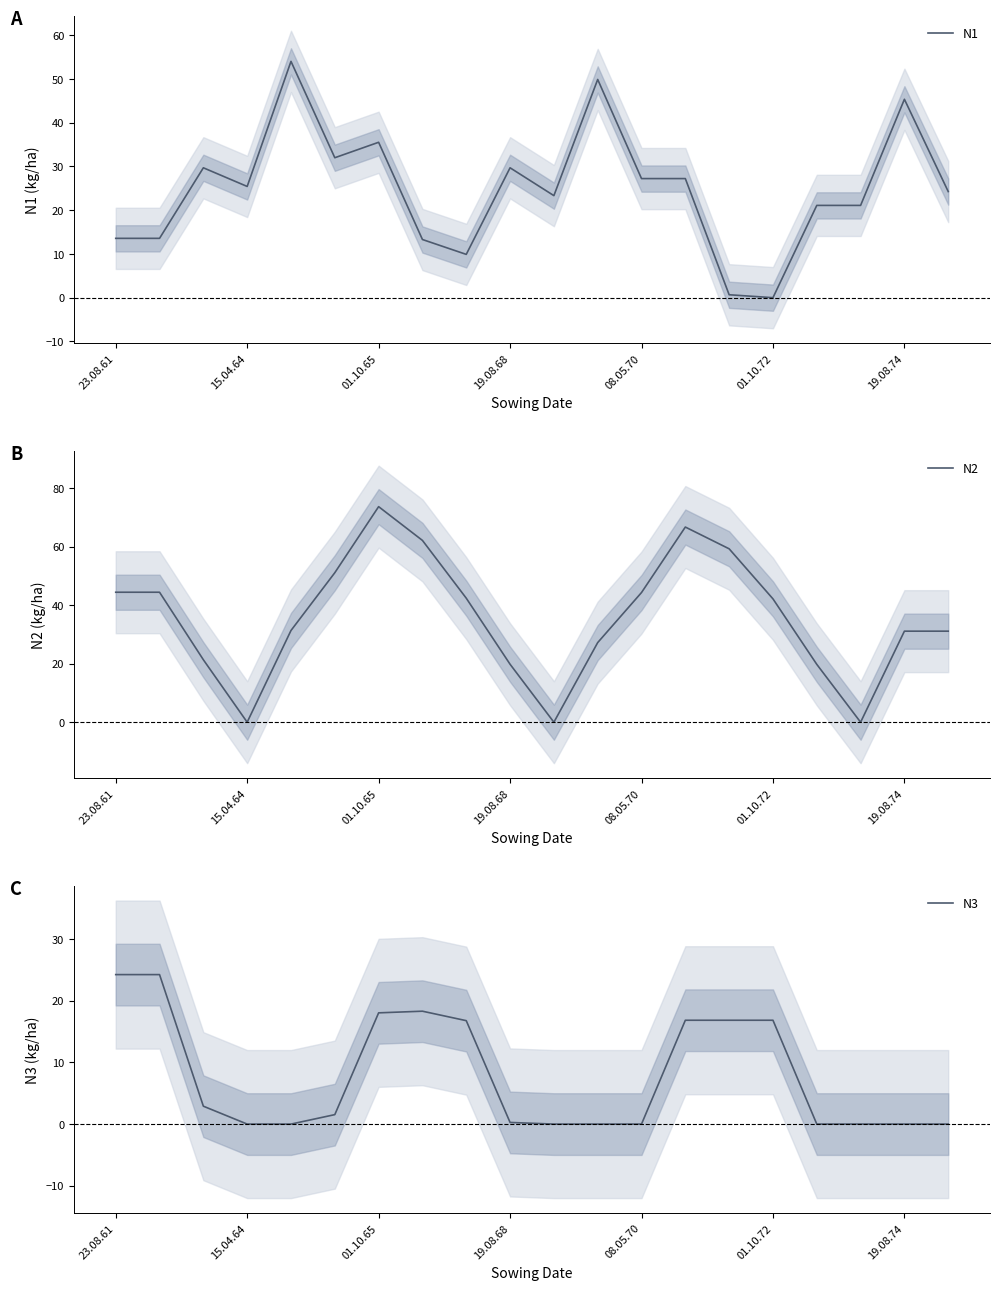

List the series in order of their peak value, lowest first.

N3, N1, N2